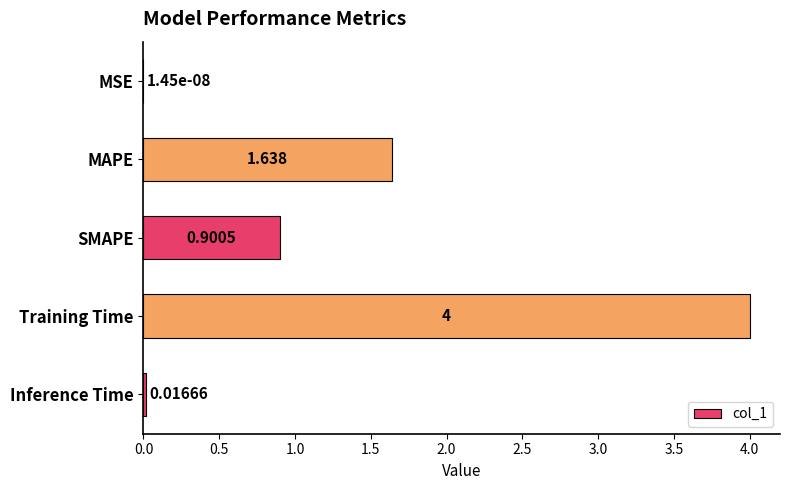

Between SMAPE and Training Time, which is larger?

Training Time